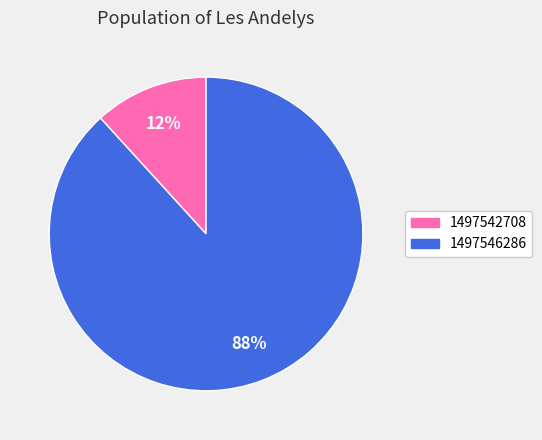

How many segments does this pie chart have?

2